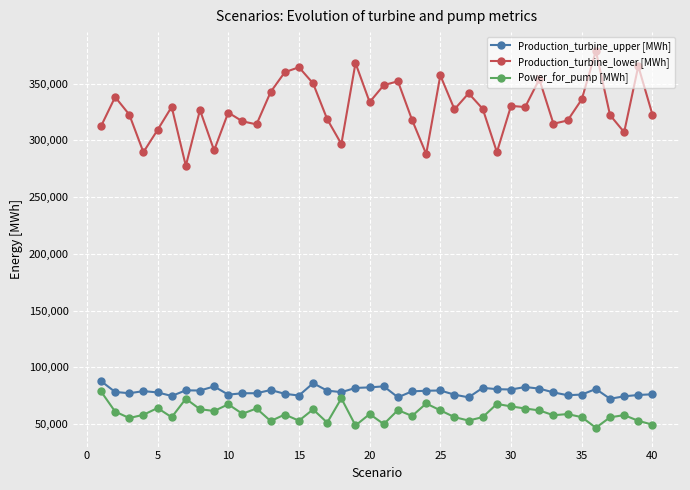

What is the maximum value shown in the chart?

378838.8